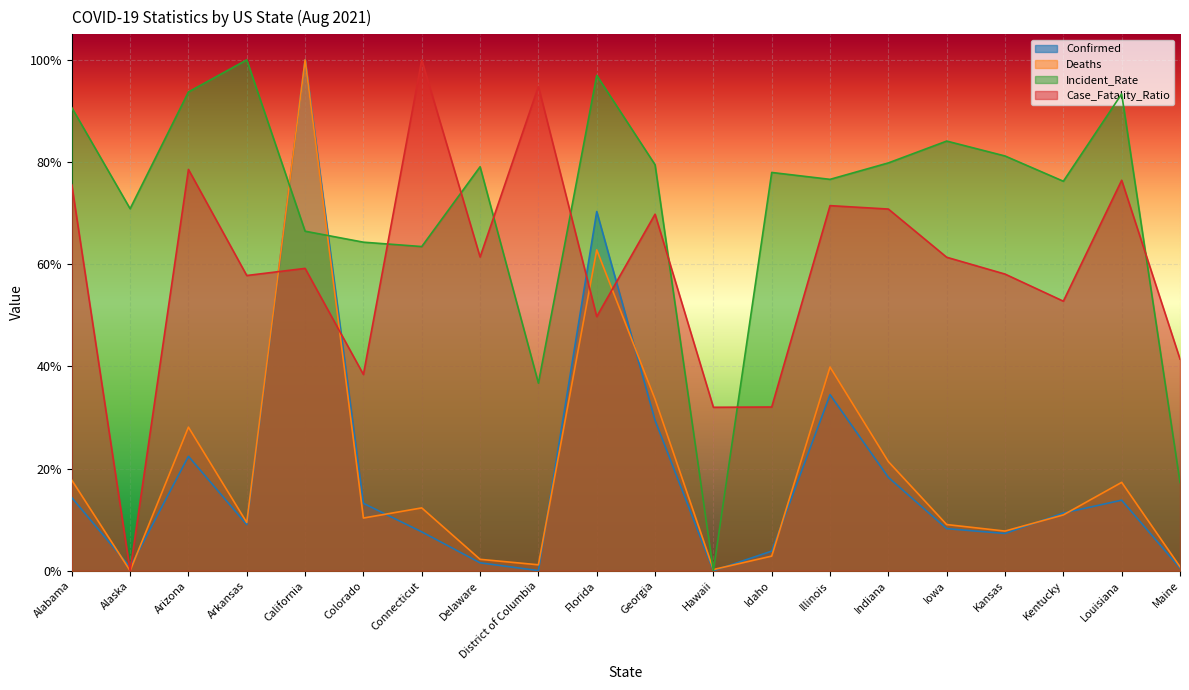

What is the total value across all series at Alaska?

0.7